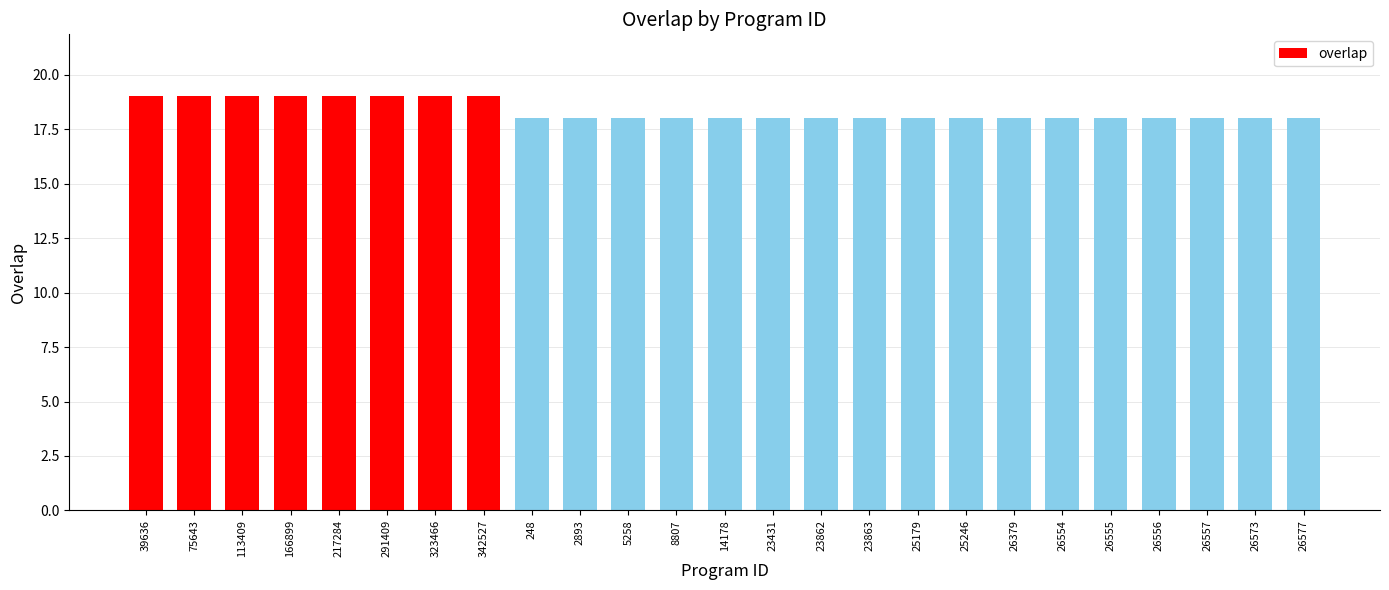

What is the label of the 5th bar from the left?

217284